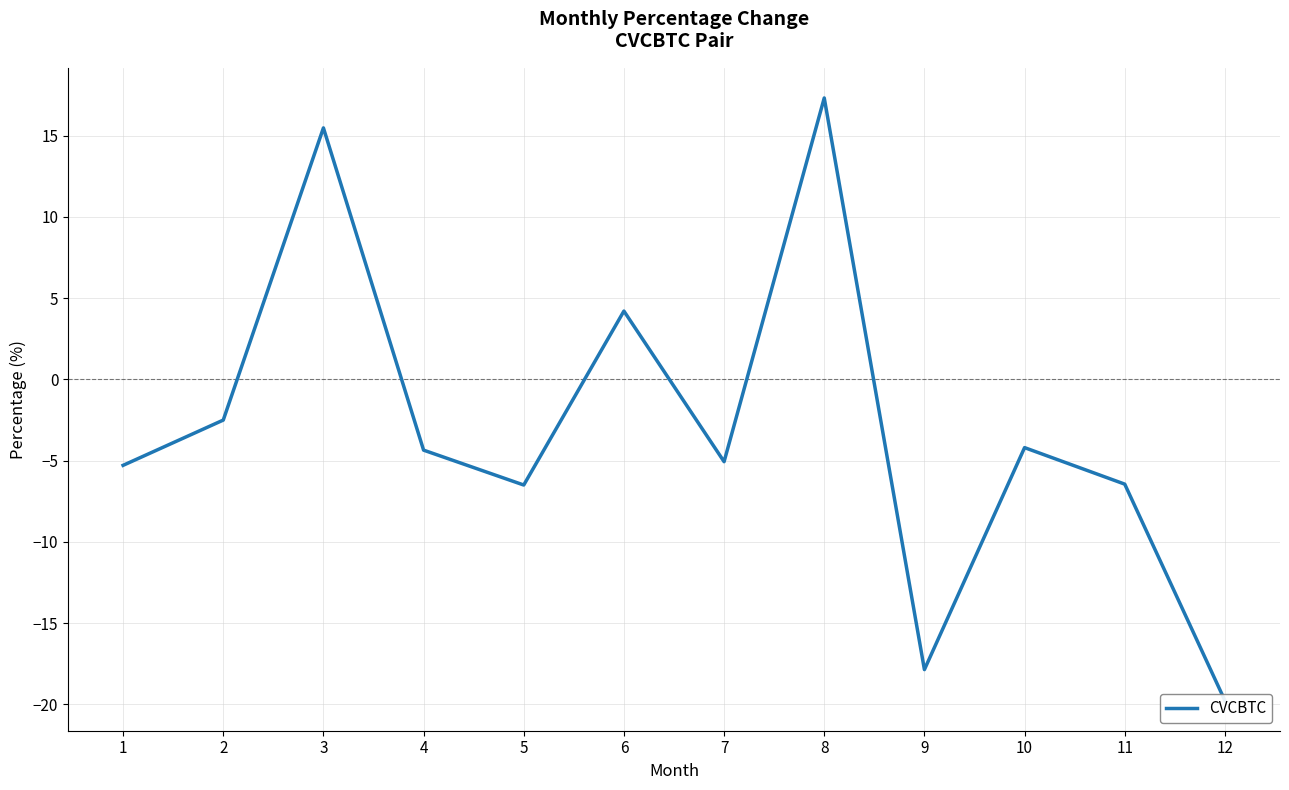

List the labels in order of value, smallest first.

12, 9, 5, 11, 1, 7, 4, 10, 2, 6, 3, 8